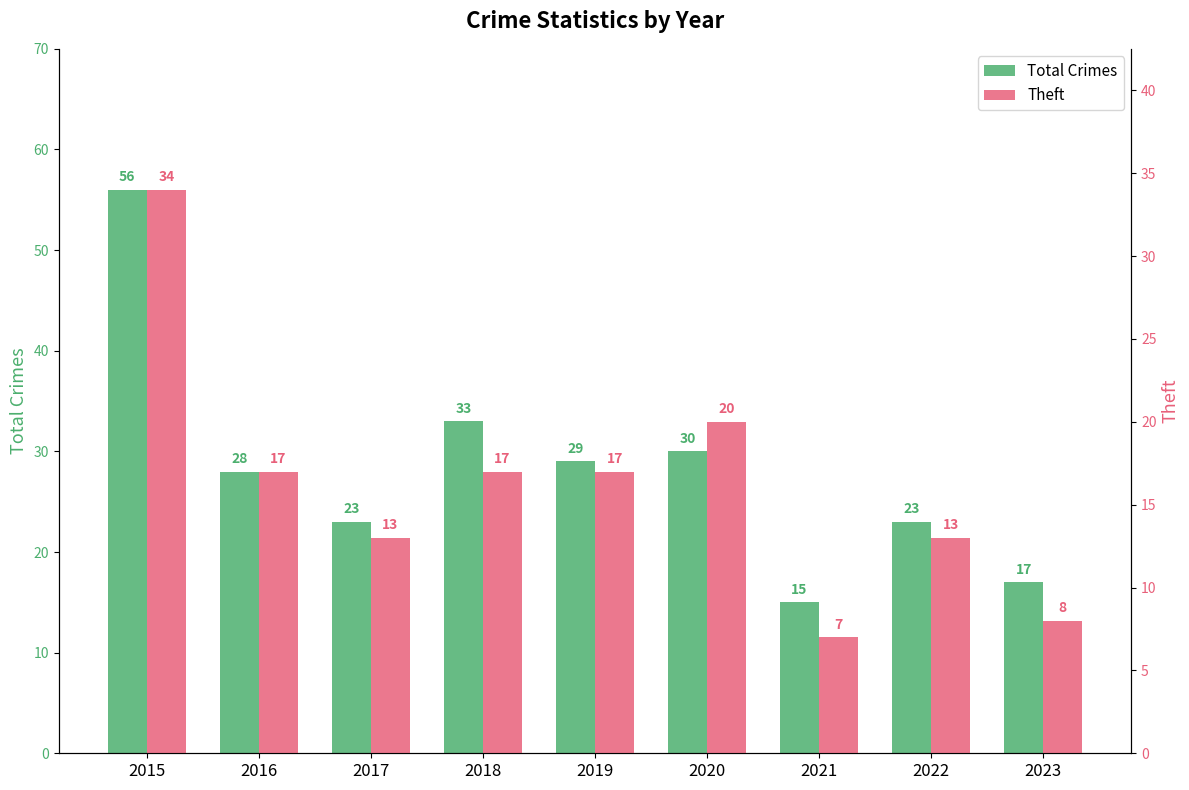

True or false: Total Crimes has a value of 88 at 2015.

False